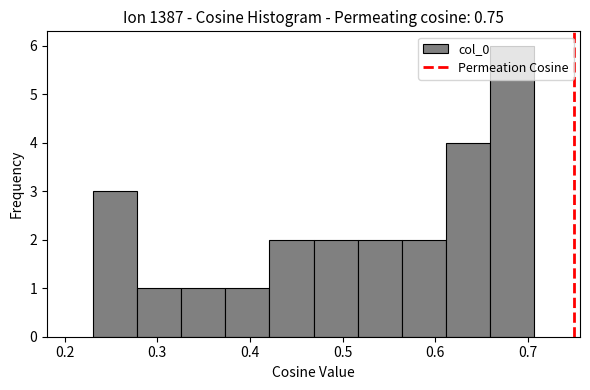

What is the height of the bar covering 0.66 to 0.71 on the x-axis? Neither the bar edges nor the heights are printed on the chart, so give them approximately, as read against the axes.

6